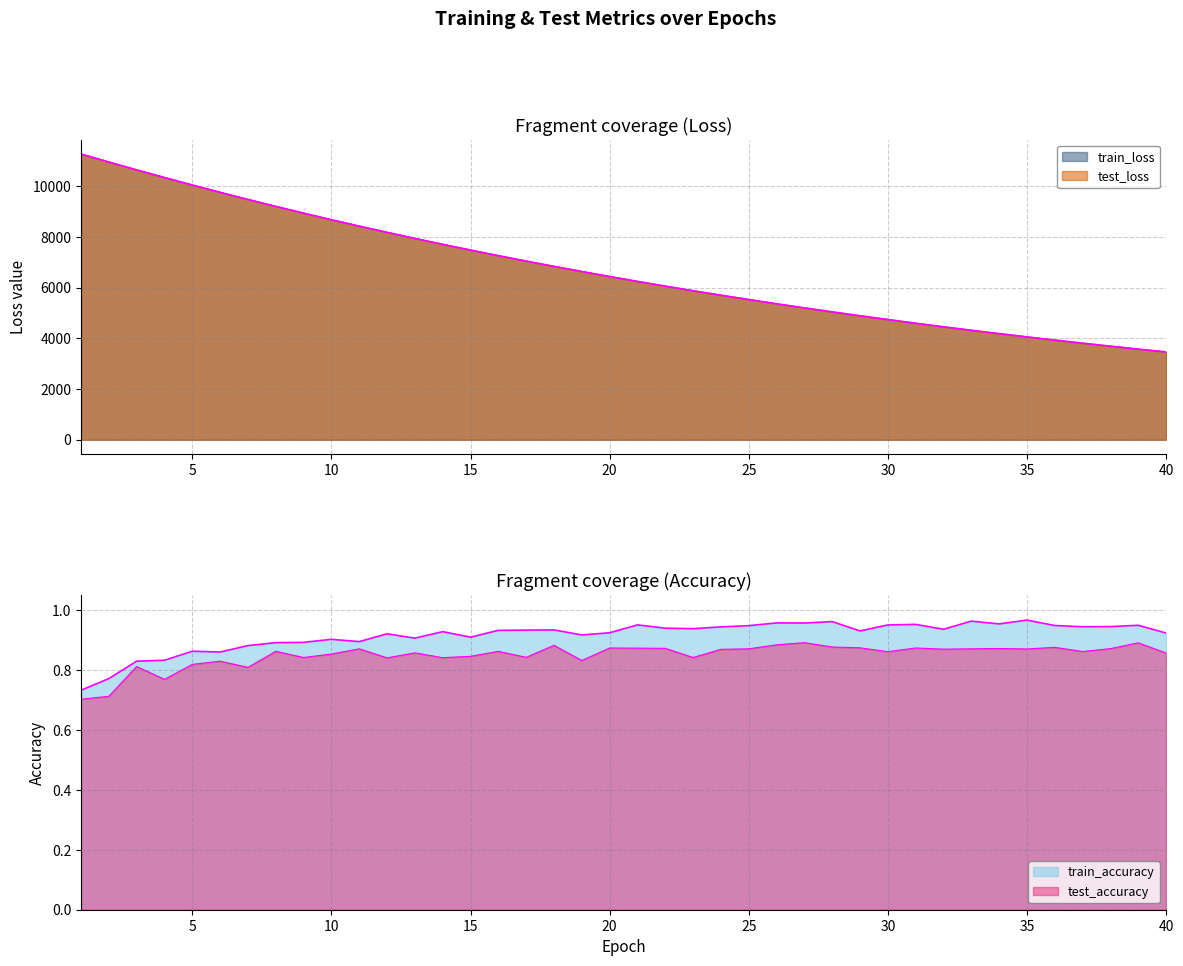

What are all the series names shown in the legend?

test_loss, train_loss, test_accuracy, train_accuracy